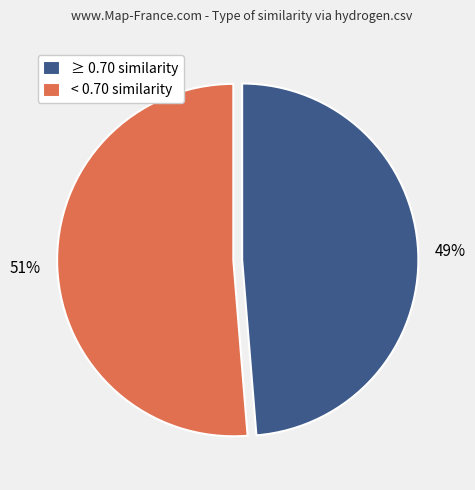

Which has a higher value, < 0.70 similarity or ≥ 0.70 similarity?

< 0.70 similarity